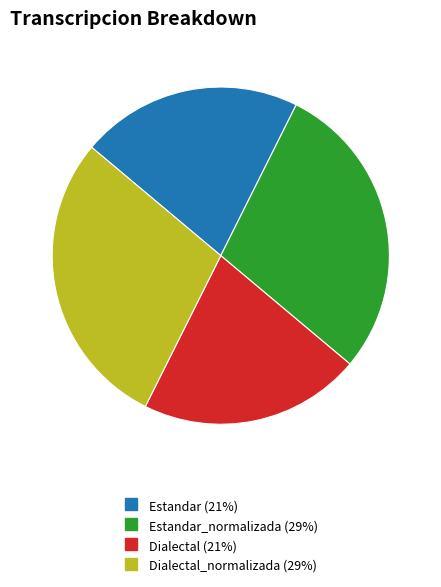

Does any single category account for the majority?

No